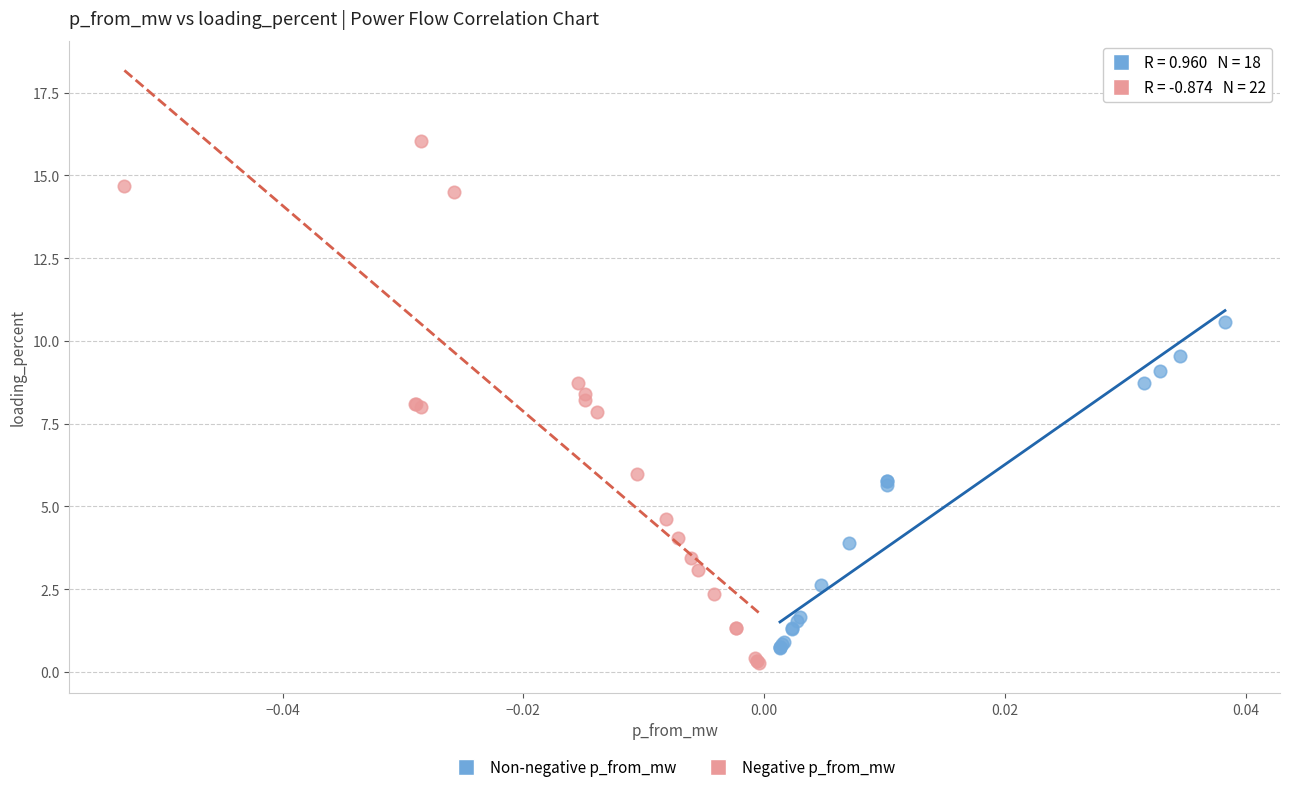

Which series has the widest spread of Y values?

Negative p_from_mw